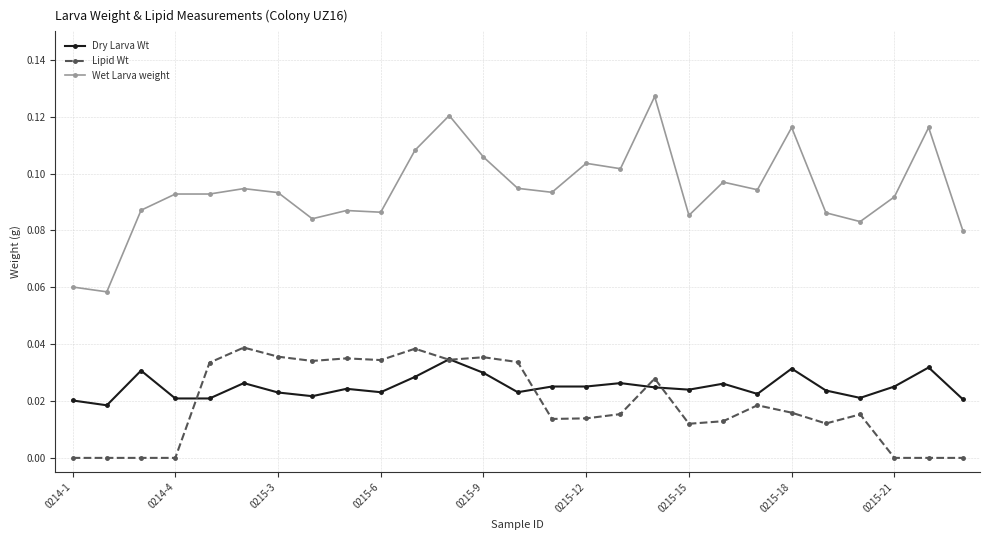

Which series has the widest spread of values?

Wet Larva weight